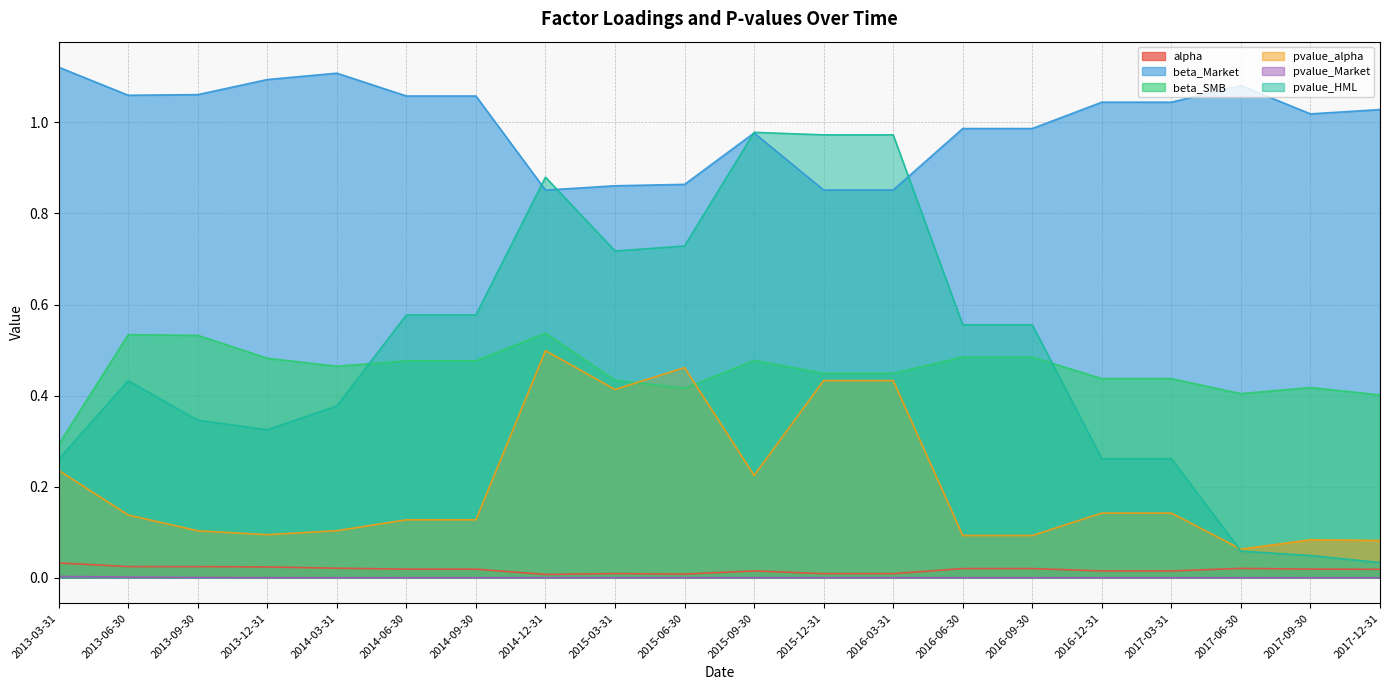

Reading right to left, transcribe all the data shown in this chart.

alpha: 0.0	0.0	0.0	0.0	0.0	0.0	0.0	0.0	0.0	0.0	0.0	0.0	0.0	0.0	0.0	0.0	0.0	0.0	0.0	0.0
beta_Market: 1.0	1.0	1.1	1.0	1.0	1.0	1.0	0.9	0.9	1.0	0.9	0.9	0.9	1.1	1.1	1.1	1.1	1.1	1.1	1.1
beta_SMB: 0.4	0.4	0.4	0.4	0.4	0.5	0.5	0.4	0.4	0.5	0.4	0.4	0.5	0.5	0.5	0.5	0.5	0.5	0.5	0.3
pvalue_alpha: 0.1	0.1	0.1	0.1	0.1	0.1	0.1	0.4	0.4	0.2	0.5	0.4	0.5	0.1	0.1	0.1	0.1	0.1	0.1	0.2
pvalue_Market: 0.0	0.0	0.0	0.0	0.0	0.0	0.0	0.0	0.0	0.0	0.0	0.0	0.0	0.0	0.0	0.0	0.0	0.0	0.0	0.0
pvalue_HML: 0.0	0.0	0.1	0.3	0.3	0.6	0.6	1.0	1.0	1.0	0.7	0.7	0.9	0.6	0.6	0.4	0.3	0.3	0.4	0.3